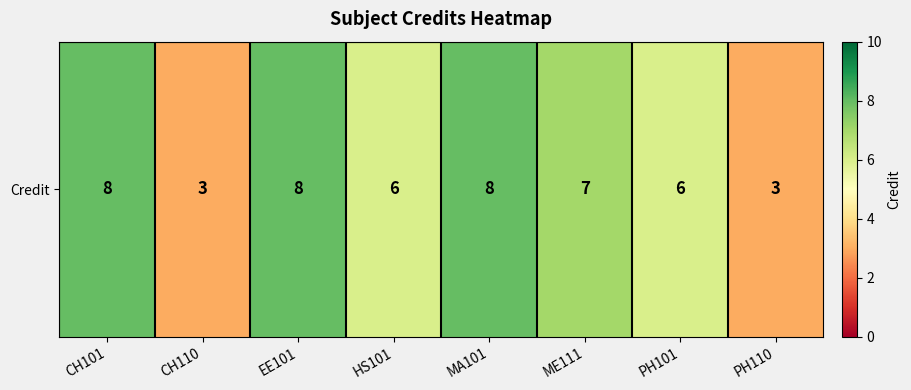

What is the difference between the maximum and minimum values?

5